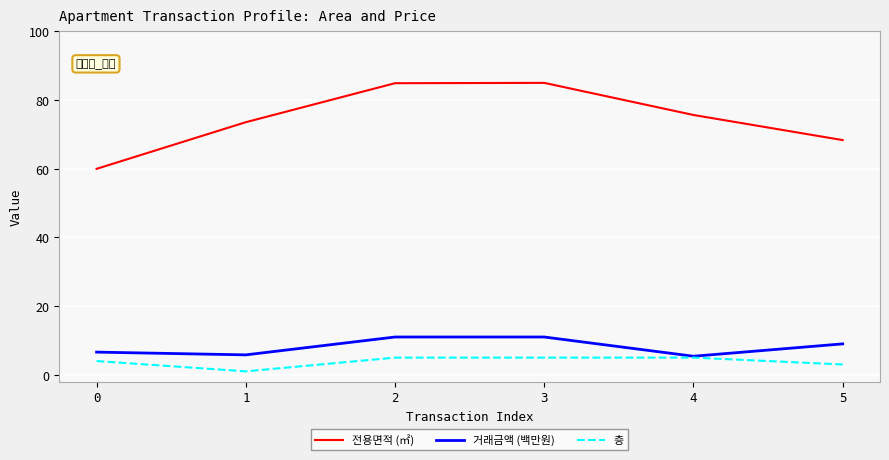

What is the sum of all 거래금액 (백만원) values?

48.8